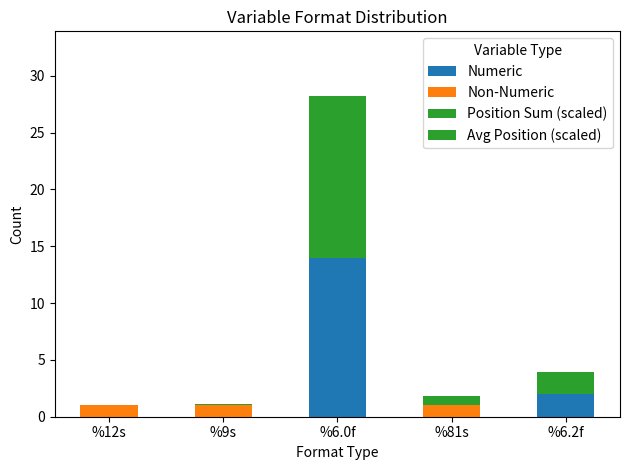

Which has a higher value, %9s or %6.0f?

%6.0f